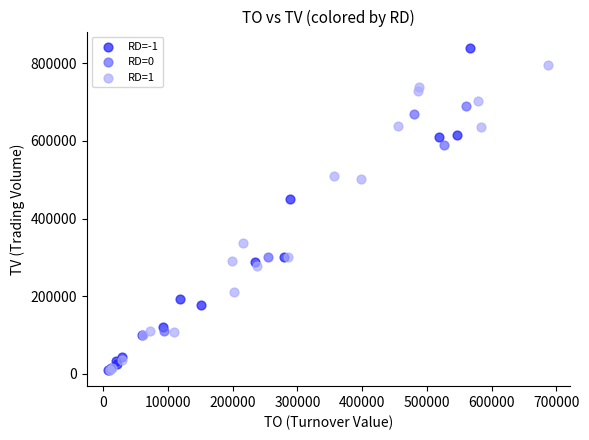

Which series has the widest spread of Y values?

RD=-1